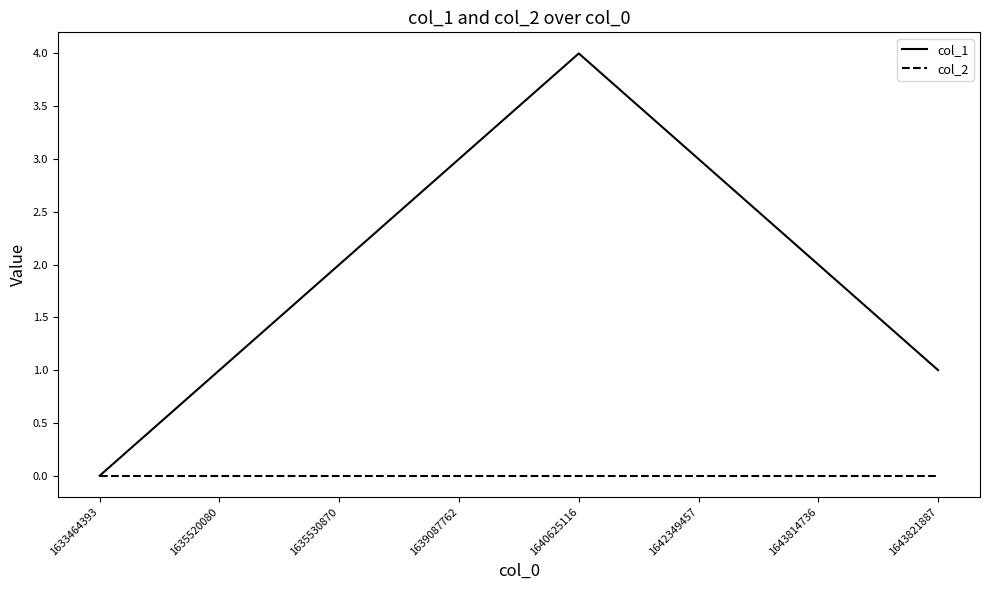

True or false: col_2 has a value of 0 at 1633464393.

True